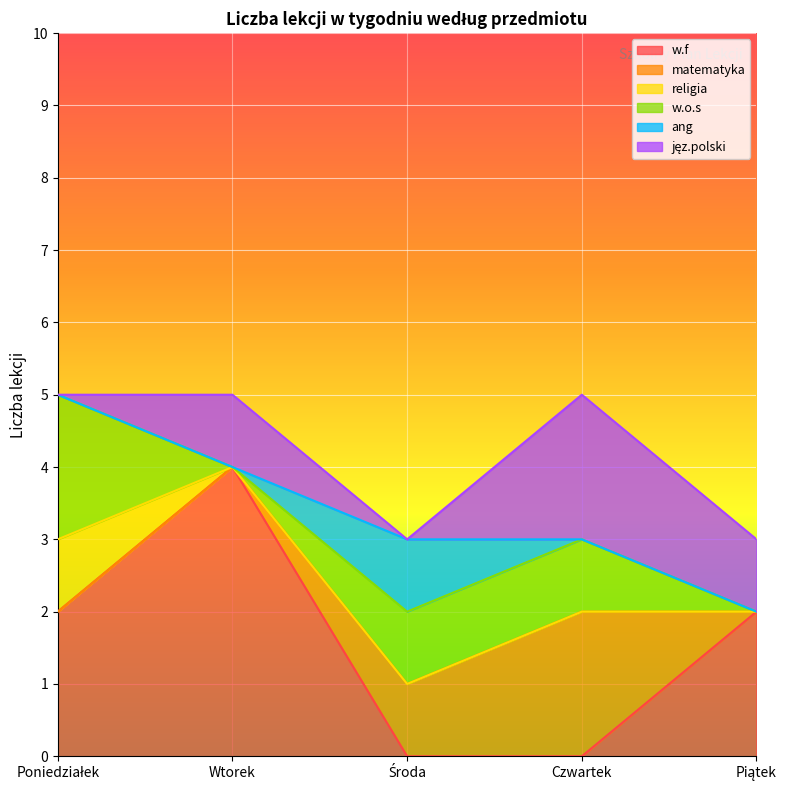

After their last crossing, which series has the higher values: w.f or jęz.polski?

w.f